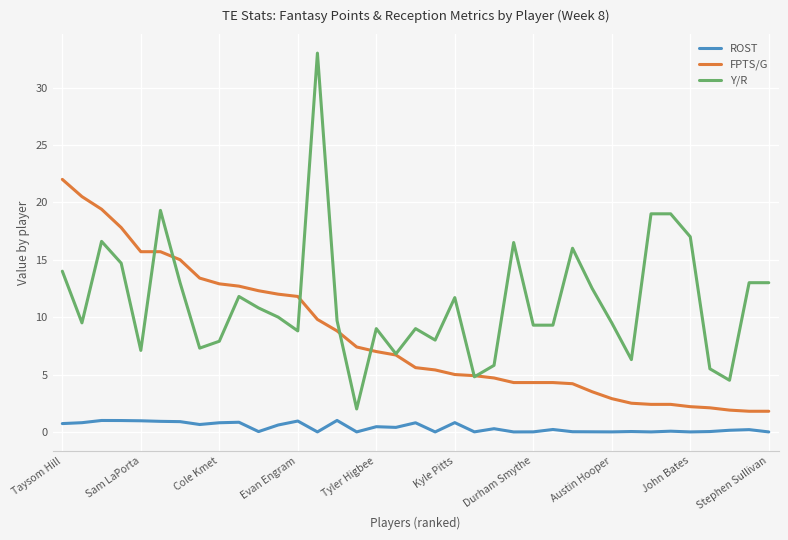

Rank the series by their average value, from highest to lowest.

Y/R, FPTS/G, ROST